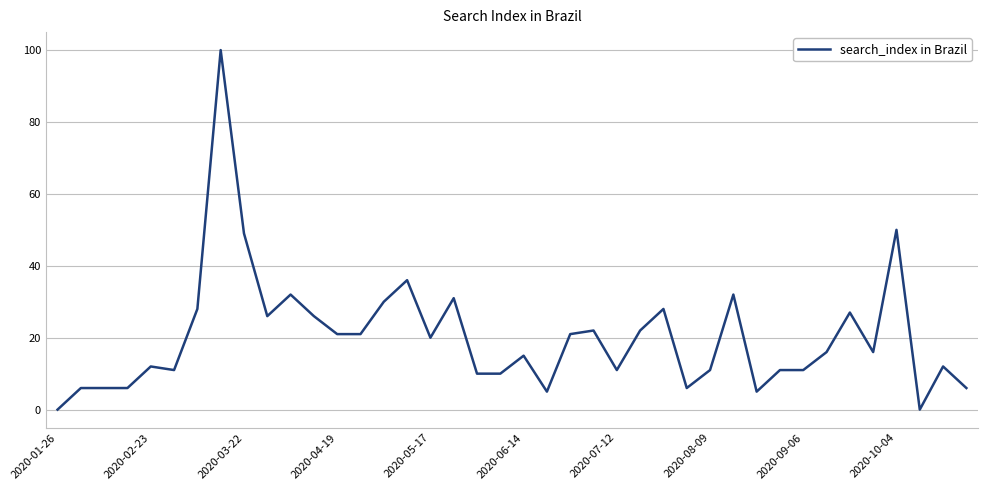

What is the difference between the maximum and minimum values?

100